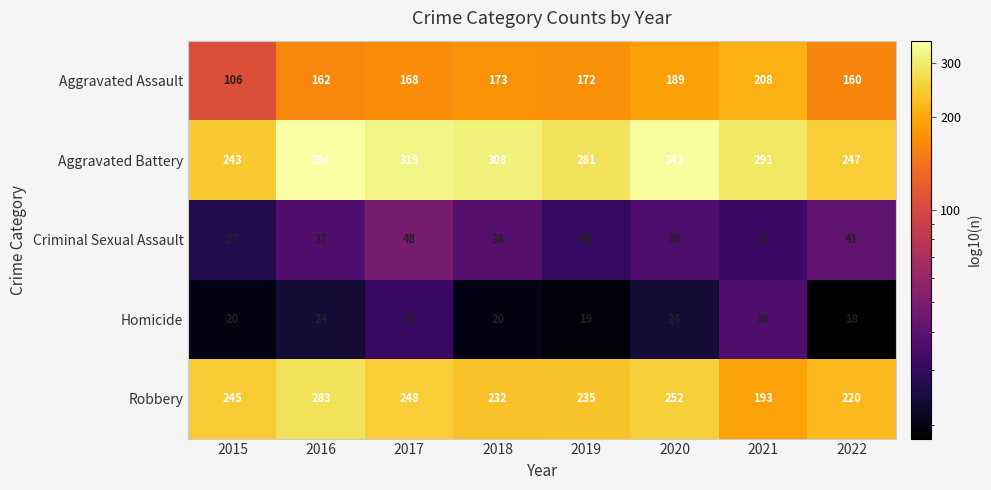

Which series changed the most between 2021 and 2022?

Aggravated Assault